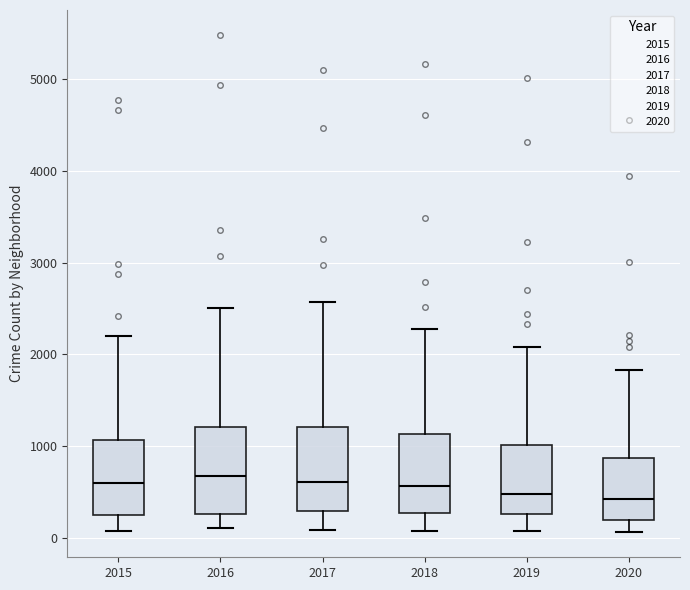

Reading left to right, transcribe this box plot: for each box, give where its median line is, the range the box spans, and where its two whiskers end, as read against the y-axis. The values are not printed on the chart, so give them approximately, as read against the axis.

2015: median 600, box 300 to 1100, whiskers 100 to 2200
2016: median 700, box 300 to 1200, whiskers 100 to 2500
2017: median 600, box 300 to 1200, whiskers 100 to 2600
2018: median 600, box 300 to 1100, whiskers 100 to 2300
2019: median 500, box 300 to 1000, whiskers 100 to 2100
2020: median 400, box 200 to 900, whiskers 100 to 1800